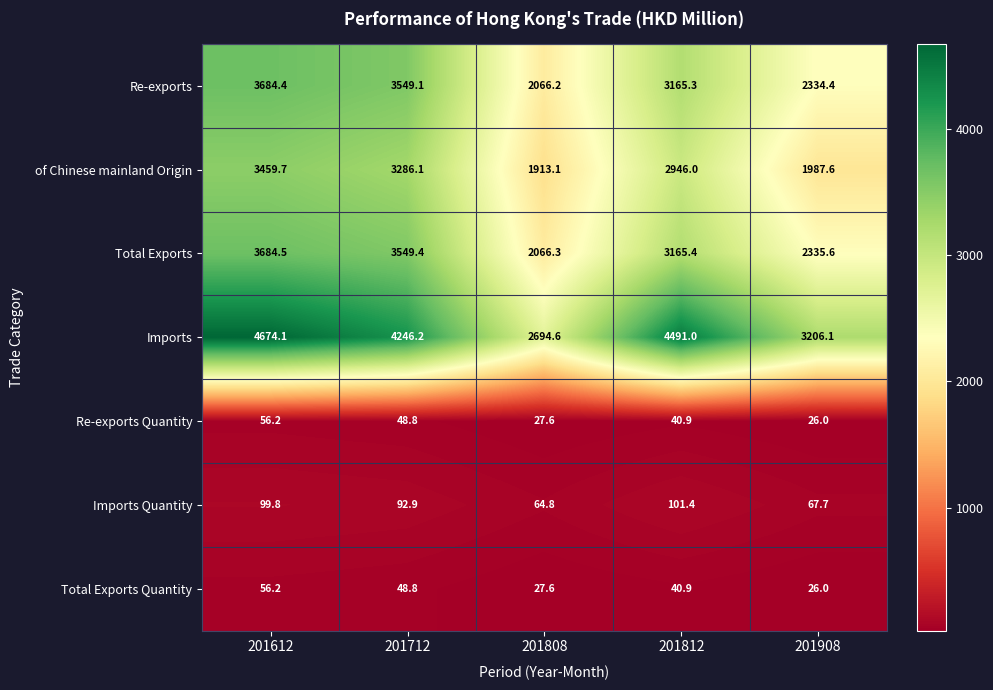

At how many categories does at least one series exceed 4114?

3